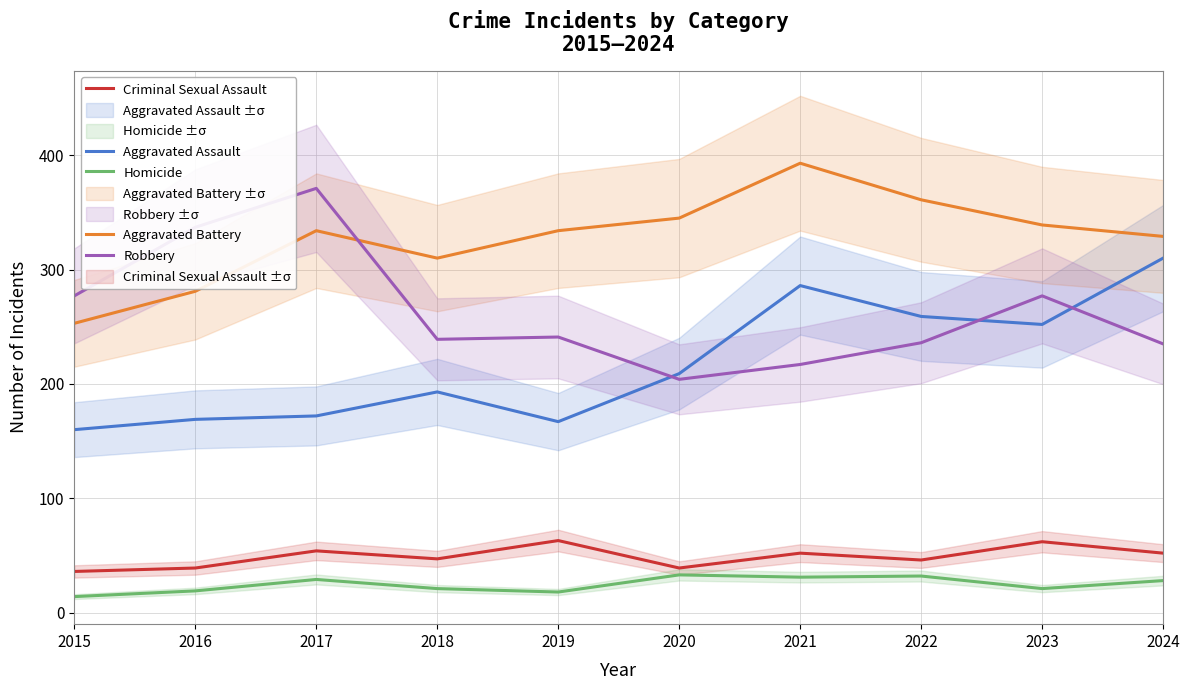

What is the sum of all Homicide values?

246